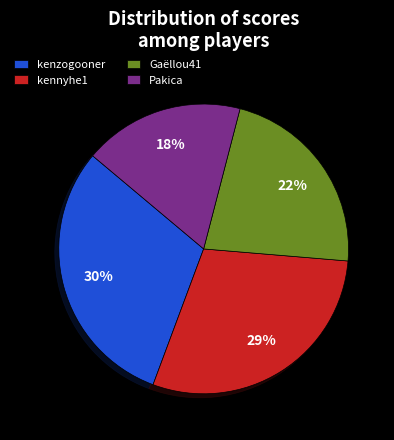

Does kenzogooner represent more than half of the total?

No